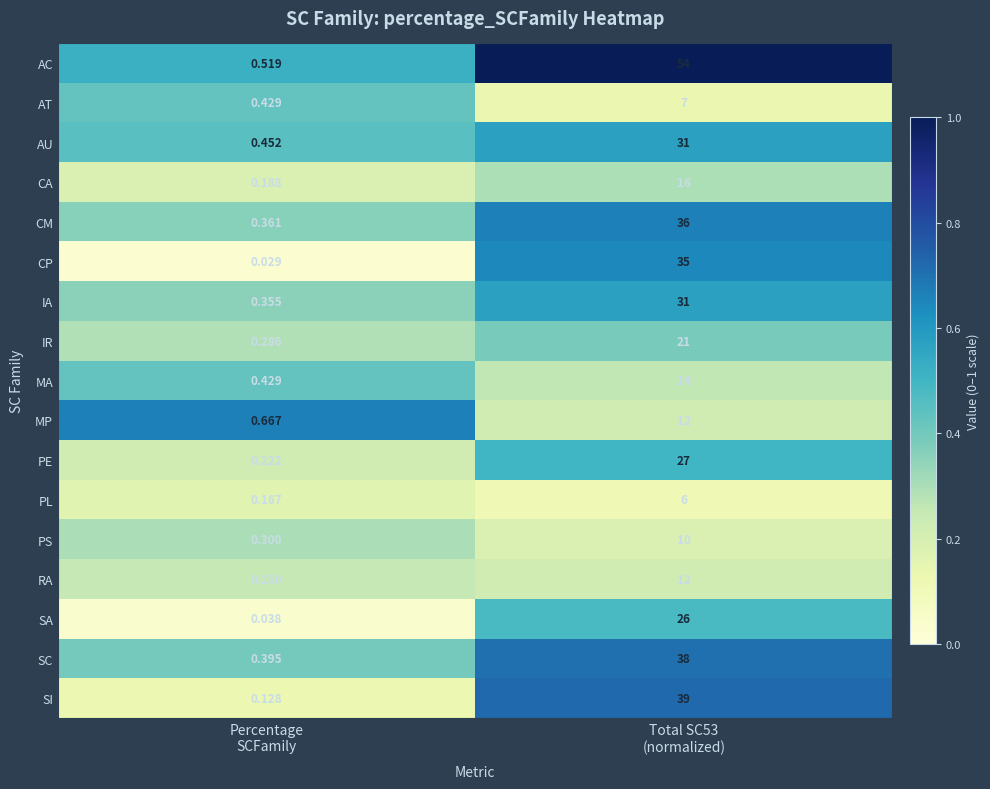

Which series has the largest total across all categories?

AC